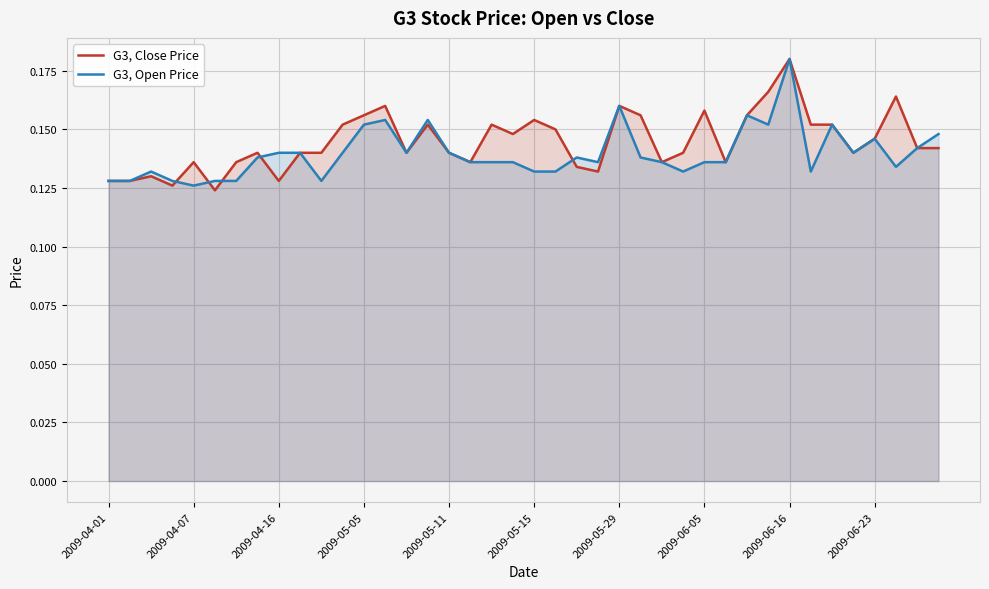

What position from the right is 11?

29